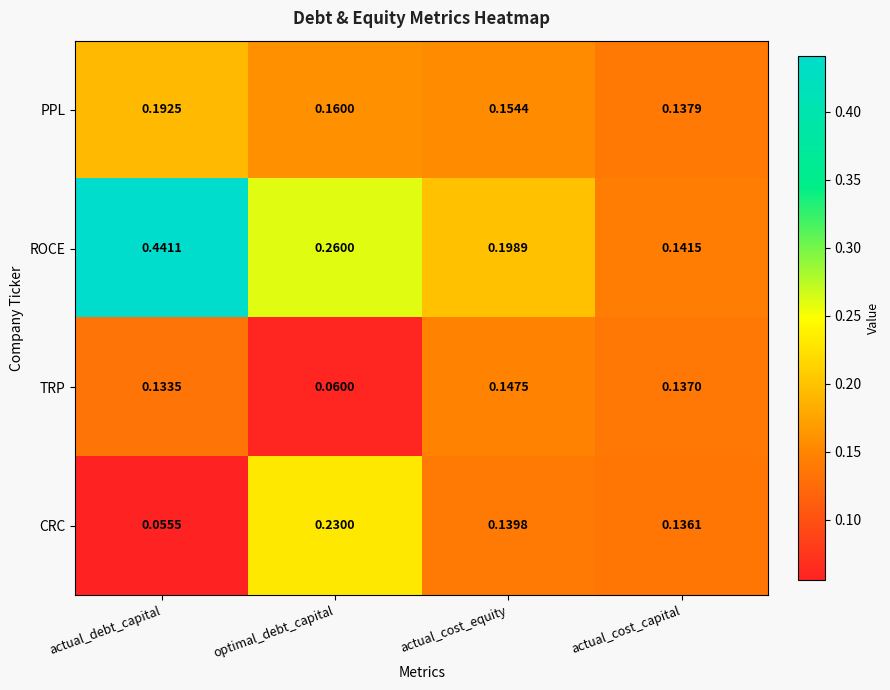

Rank the series at optimal_debt_capital from lowest to highest value.

TRP, PPL, CRC, ROCE